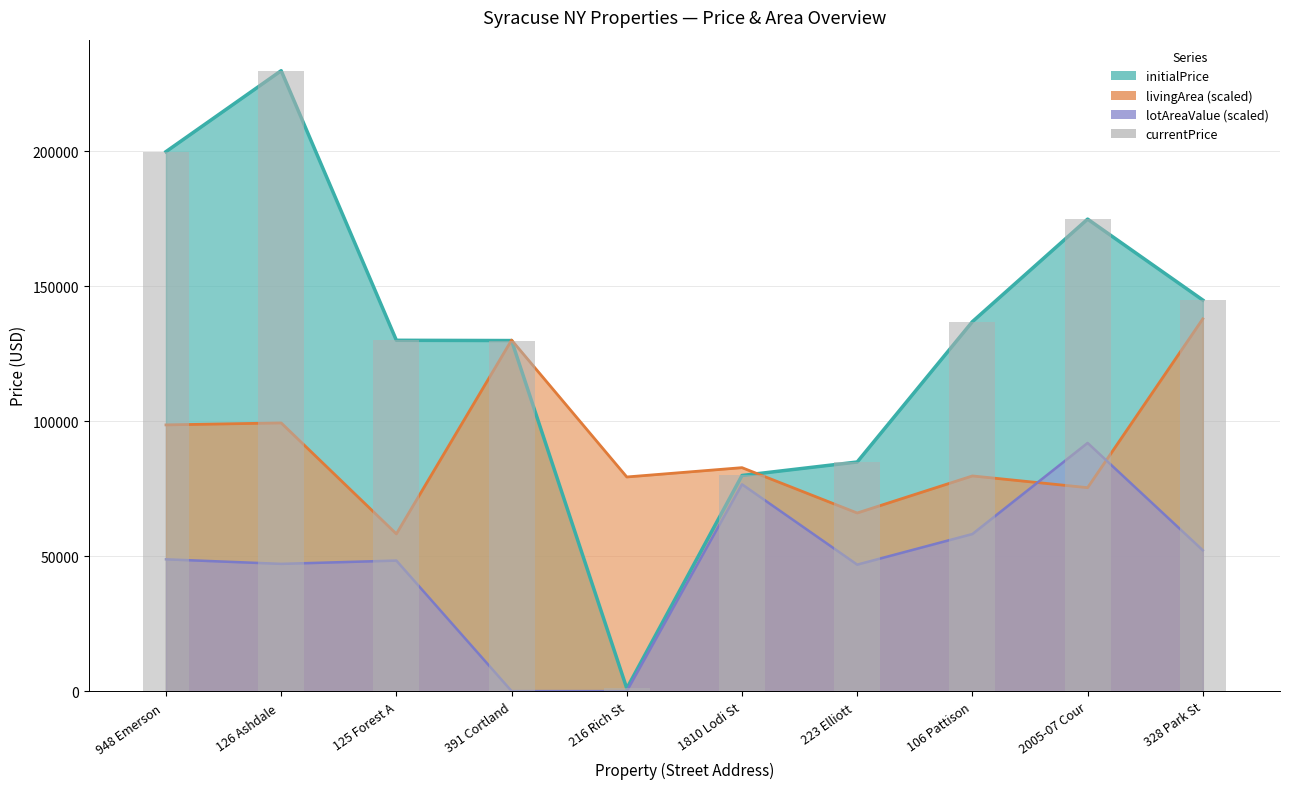

What is the maximum value shown in the chart?

229900